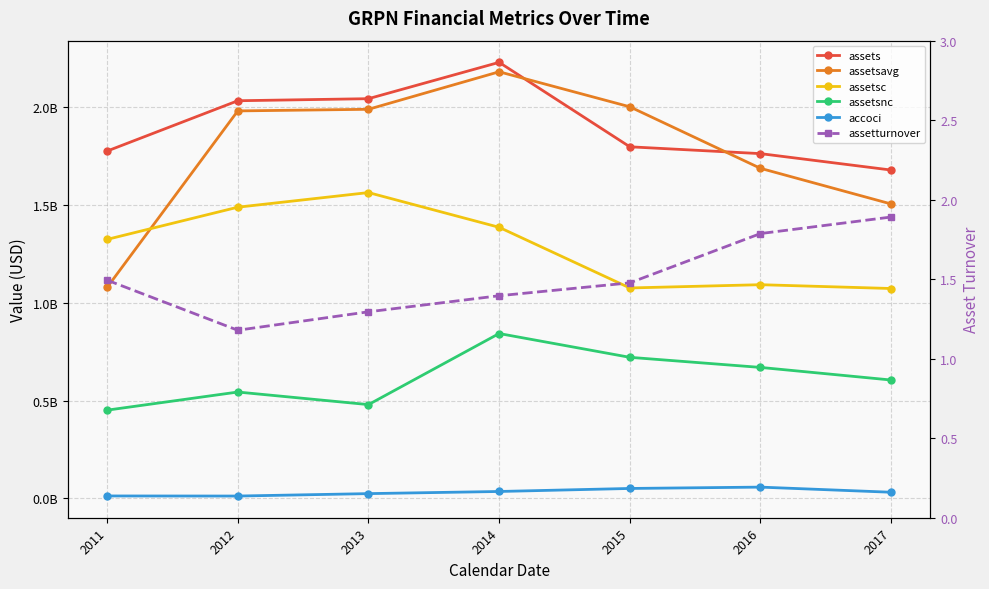

The value of assets at 2013 is 462240985.4. True or false?

False